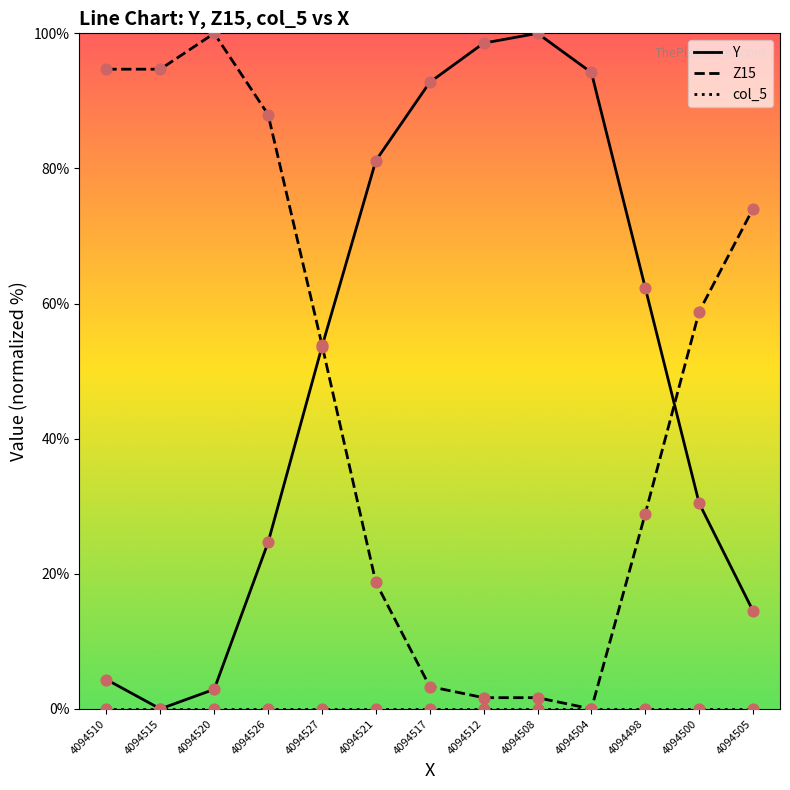

What position from the right is 4094517?

7